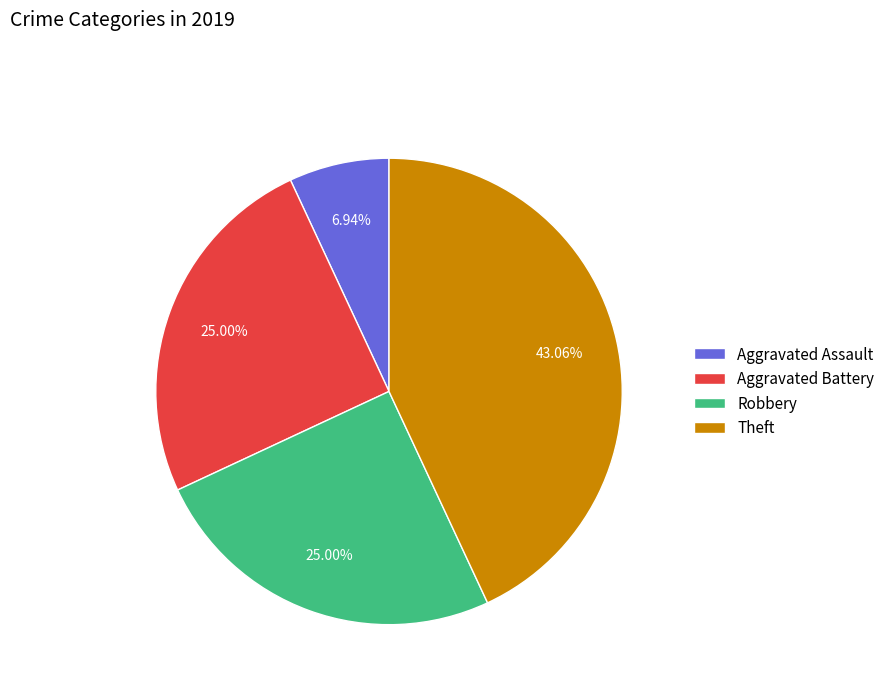

To the nearest percent, what is the combined percentage of Robbery and Aggravated Assault?

32%